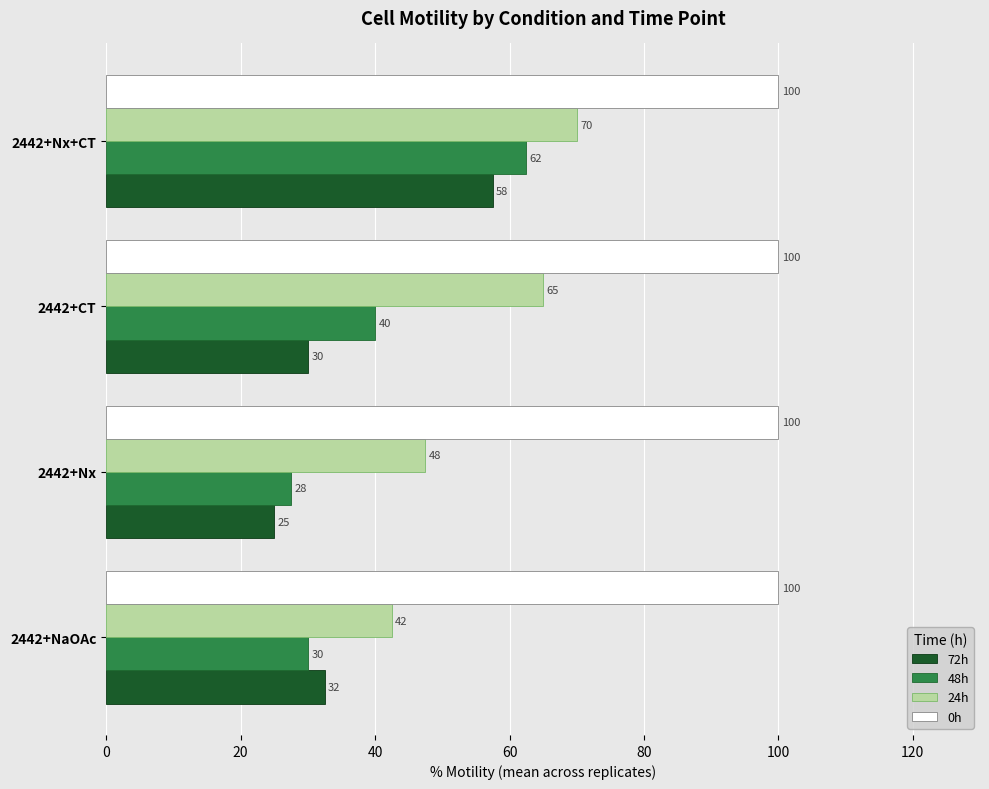

Which series has the largest total across all categories?

0h